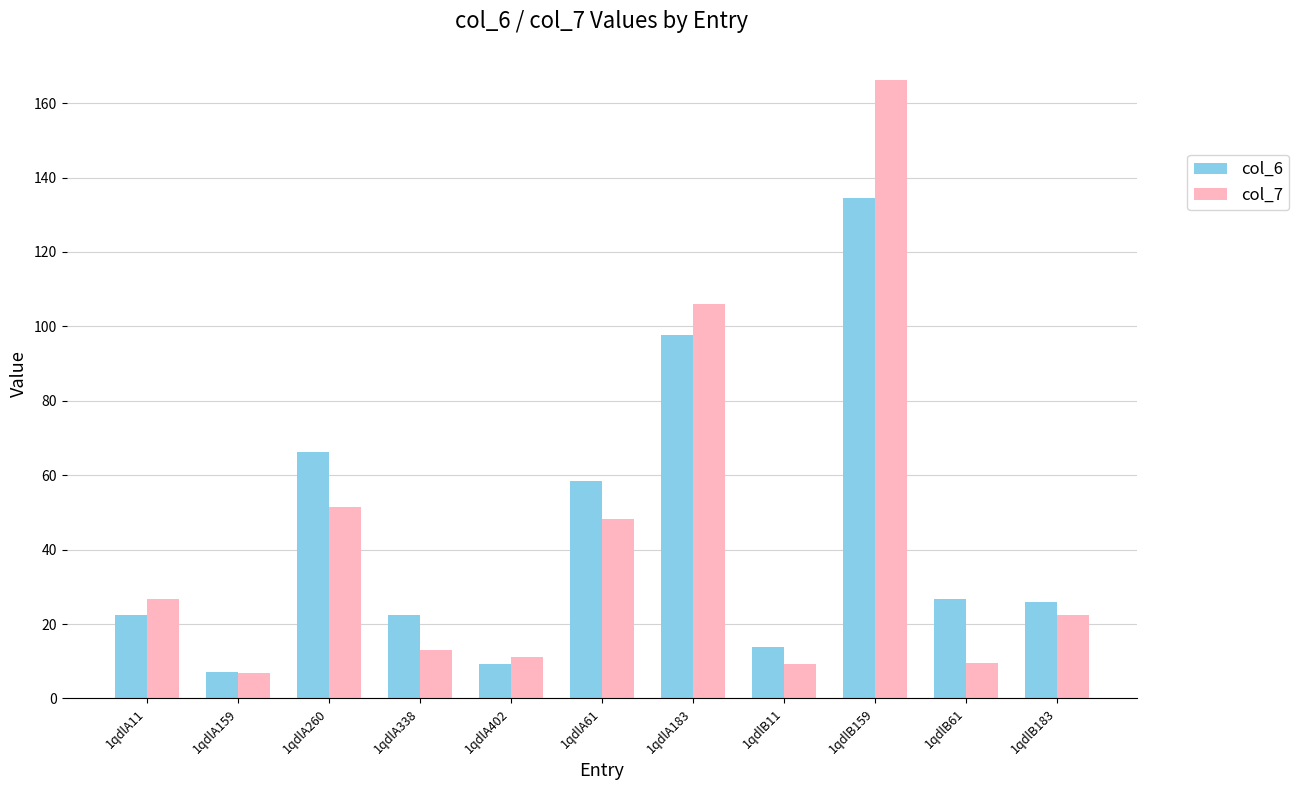

At which category does the chart reach its peak across all series?

1qdlB159